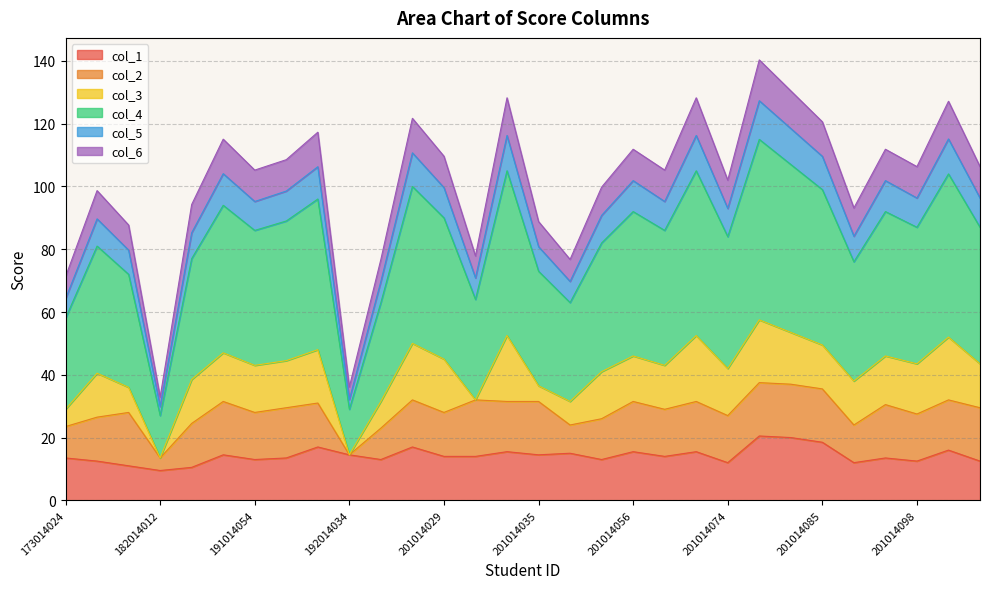

What is the total value across all series at 201014029?

109.6